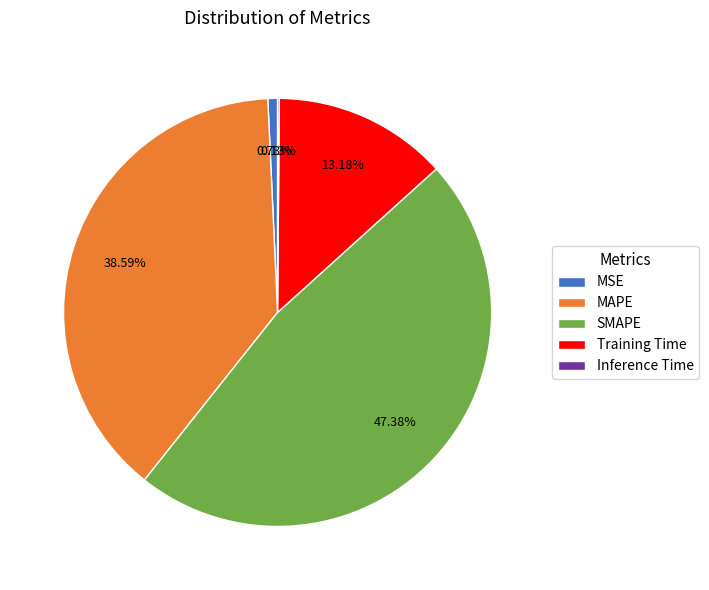

Which slice is the largest?

SMAPE